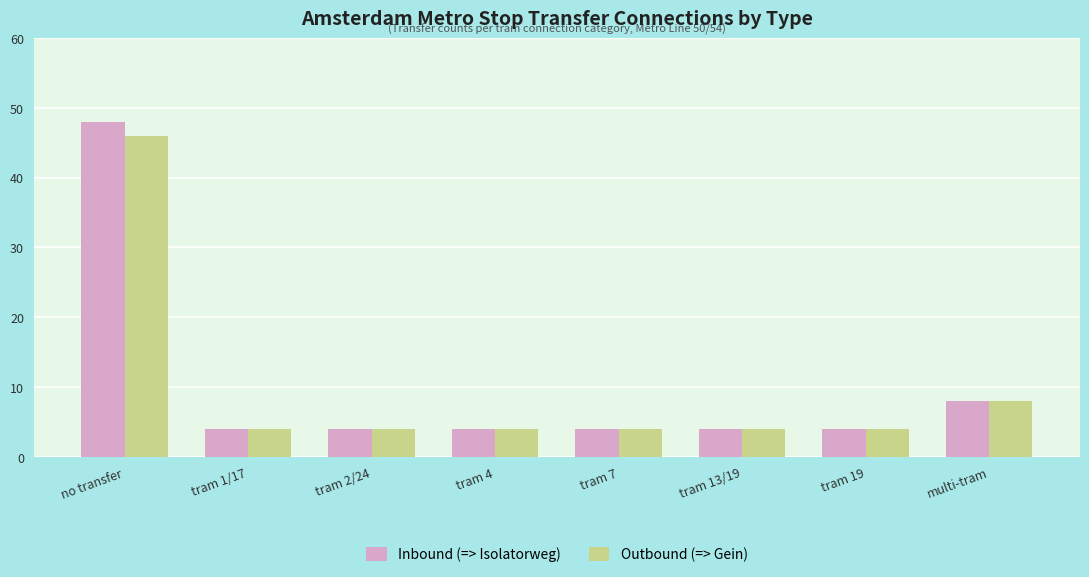

Does the chart contain stacked bars?

No